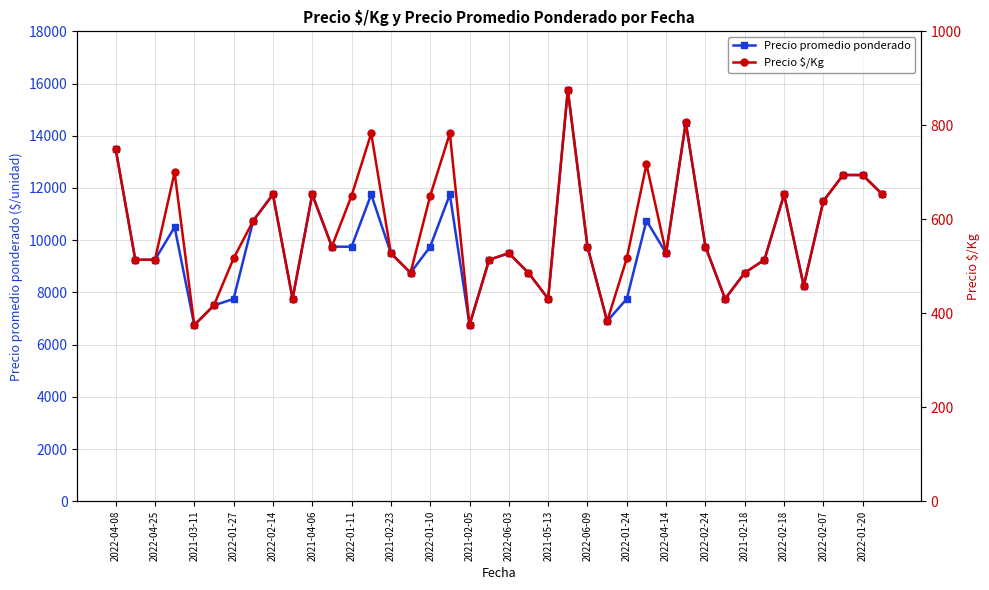

How many data points in Precio $/Kg are above 542?

17